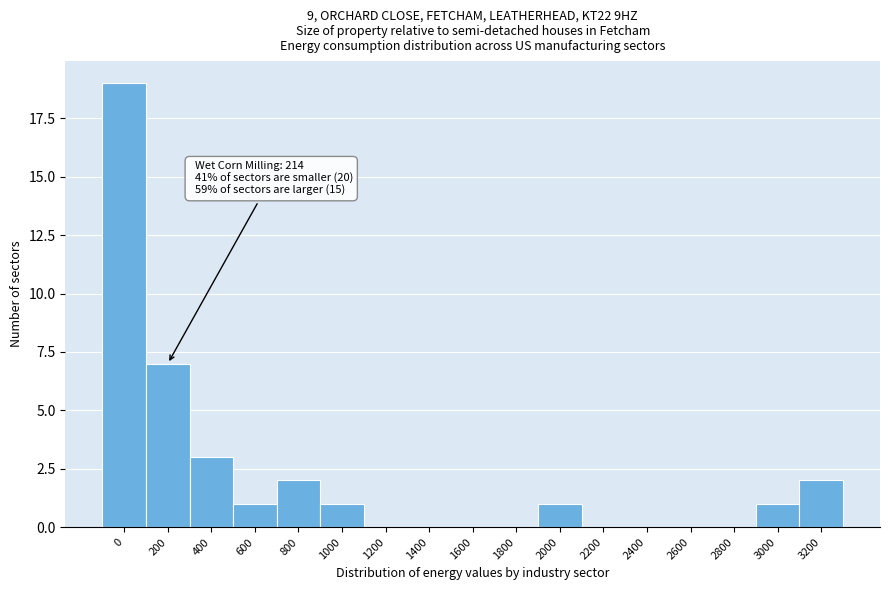

Reading right to left, list all the values displayed in this chart.

3200=2	3000=1	2800=0	2600=0	2400=0	2200=0	2000=1	1800=0	1600=0	1400=0	1200=0	1000=1	800=2	600=1	400=3	200=7	0=19